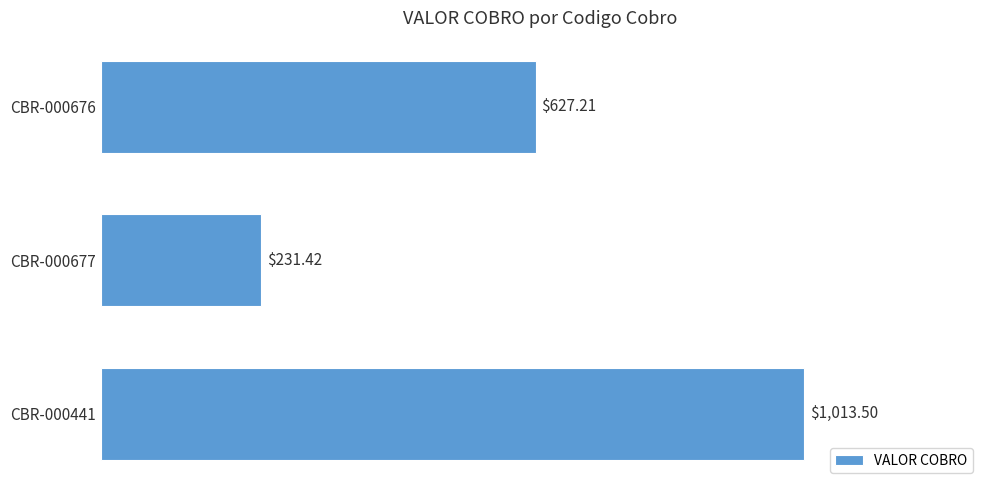

What is the sum of the values at CBR-000677 and CBR-000441?

1244.9